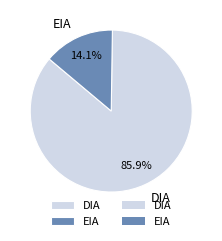

To the nearest percent, what is the average slice percentage?

50%